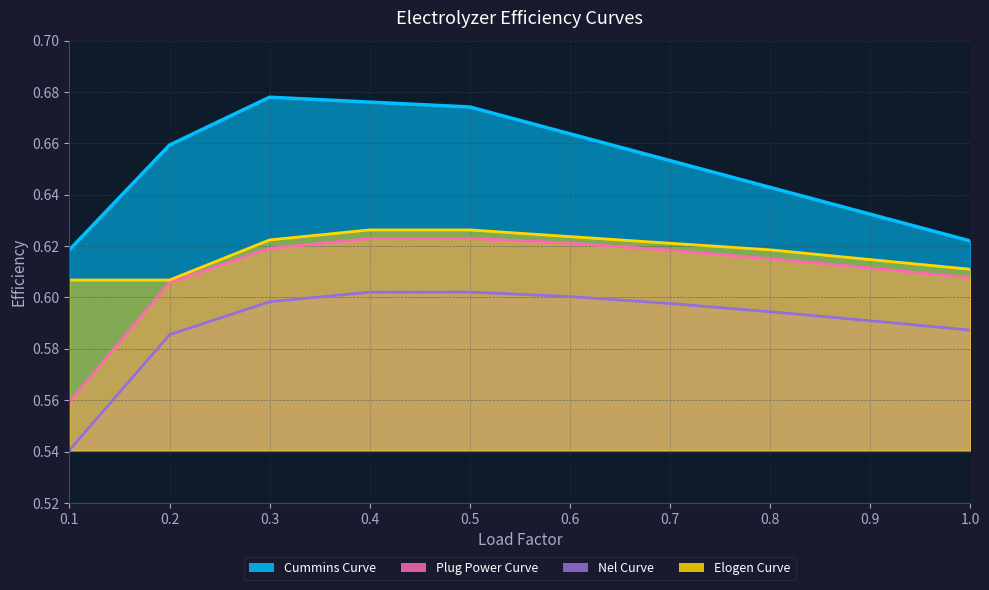

Count the Nel Curve values in the range 0 to 1.

10